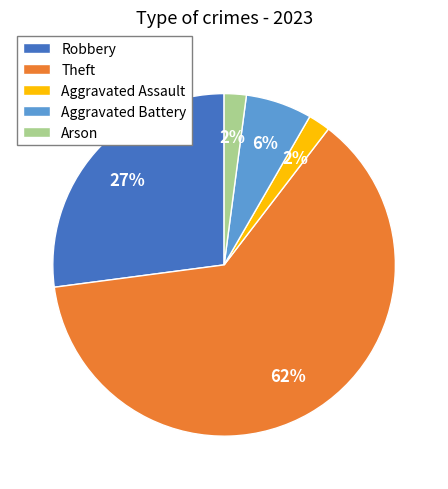

To the nearest percent, what percentage of the pie is Arson?

2%